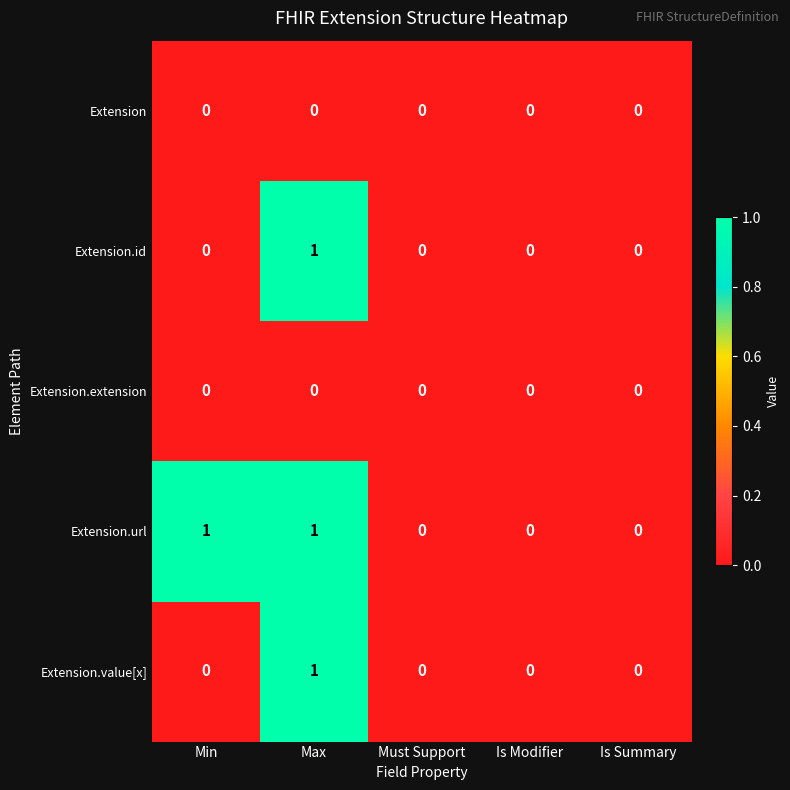

Count the Extension.value[x] values in the range 0 to 1.

5